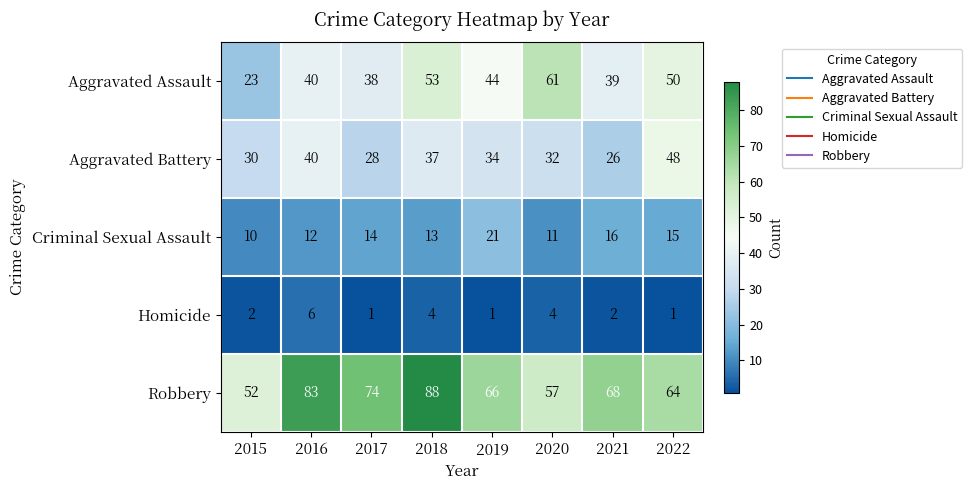

Which label corresponds to the largest value in the chart?

2018